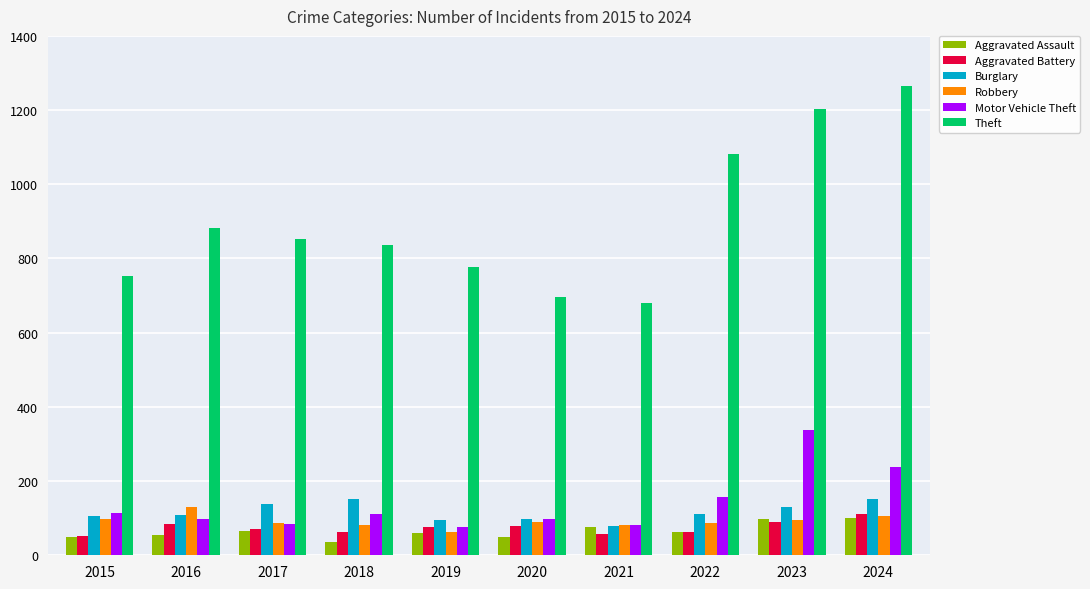

What value does the Aggravated Assault series have at 2022, to the nearest 5?

65